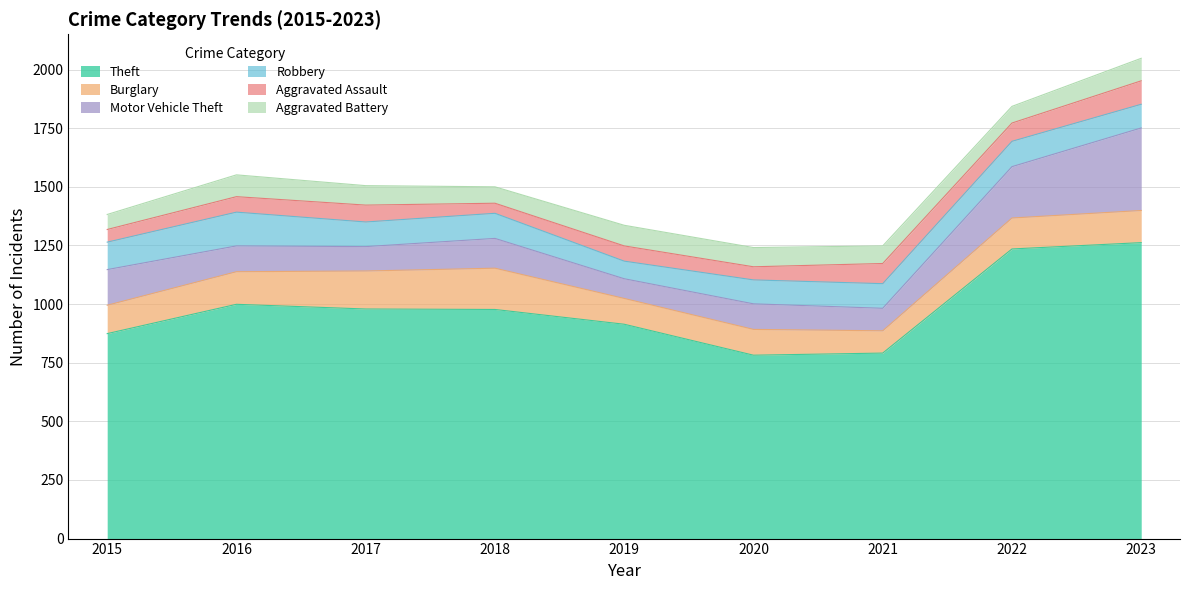

Is the value of Motor Vehicle Theft at 2023 greater than the value of Aggravated Battery at 2018?

Yes